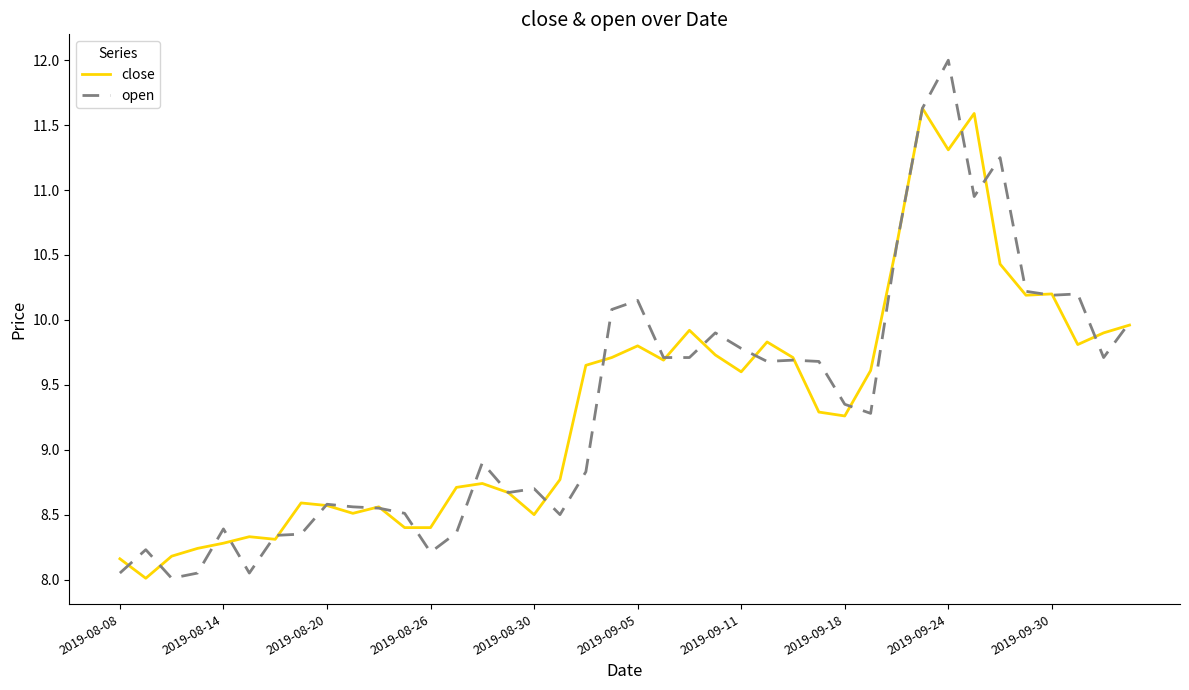

Which series has the largest range (max minus min)?

open